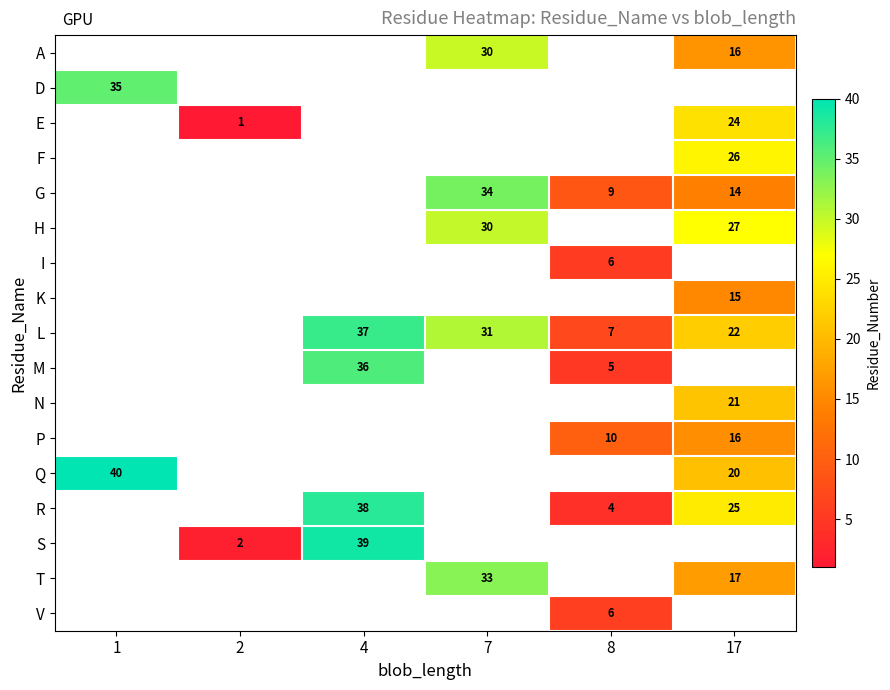

Between 8 and 17, which series saw the biggest shift?

R